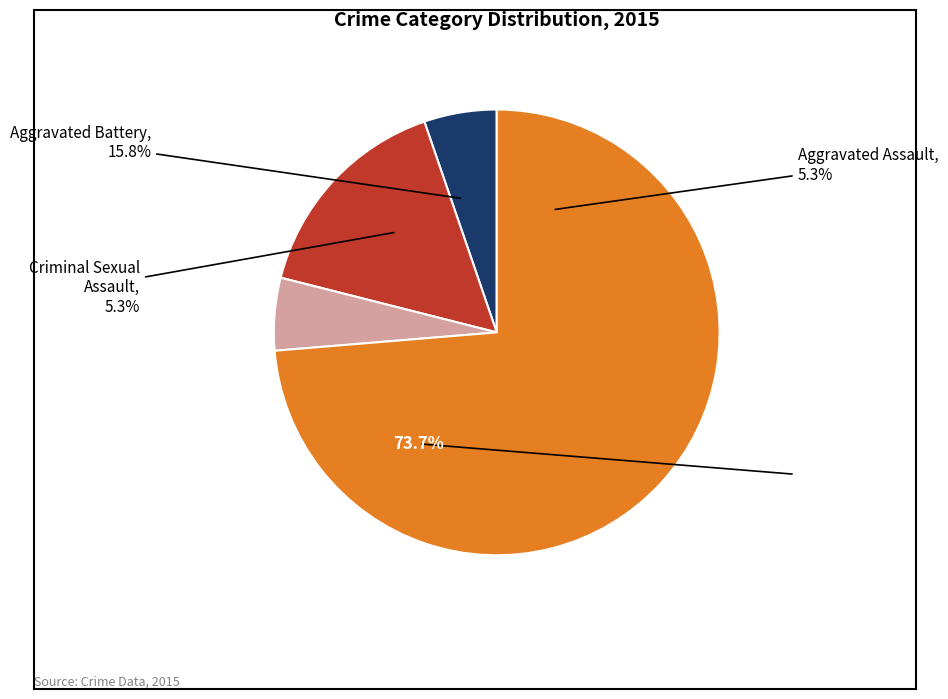

Which slice is the smallest?

Aggravated Assault